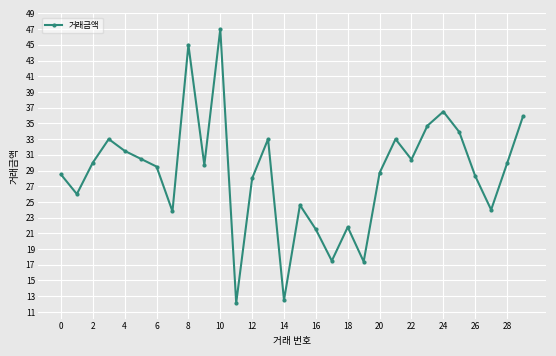

What is the value of the 21st point from the left?

28.7